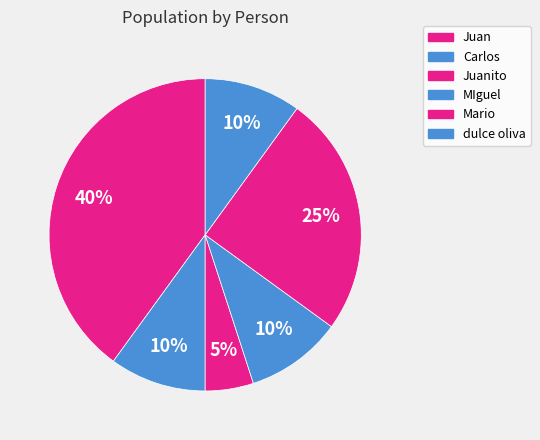

Rank the categories by value from highest to lowest.

Juan, Mario, Carlos, MIguel, dulce oliva, Juanito